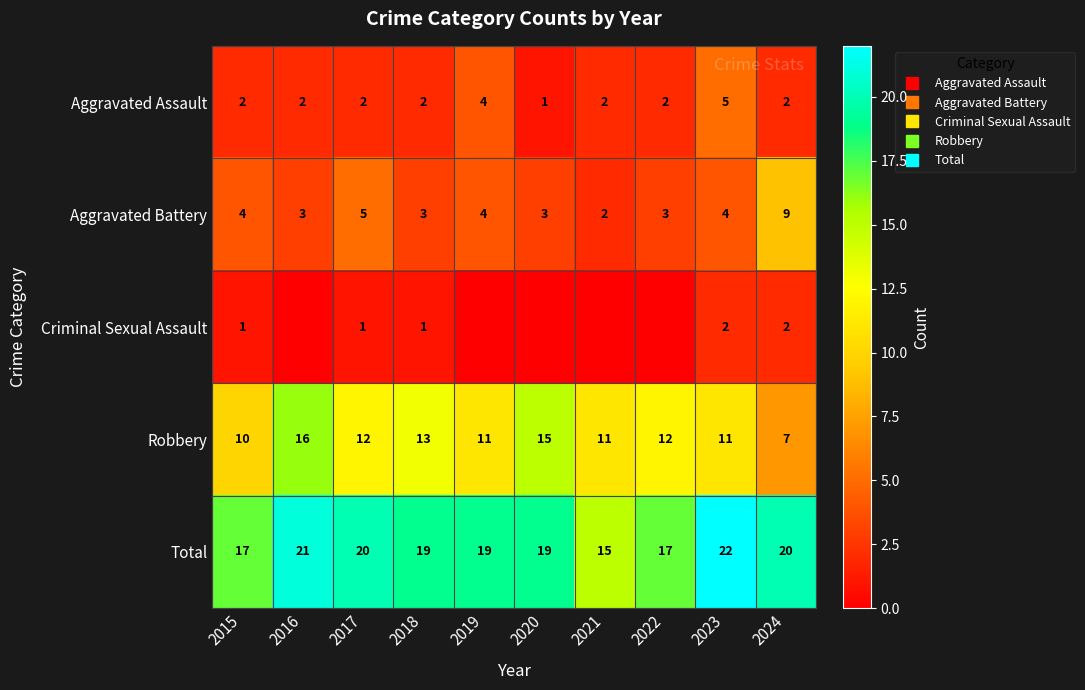

At which category is the sum across all series the highest?

2023